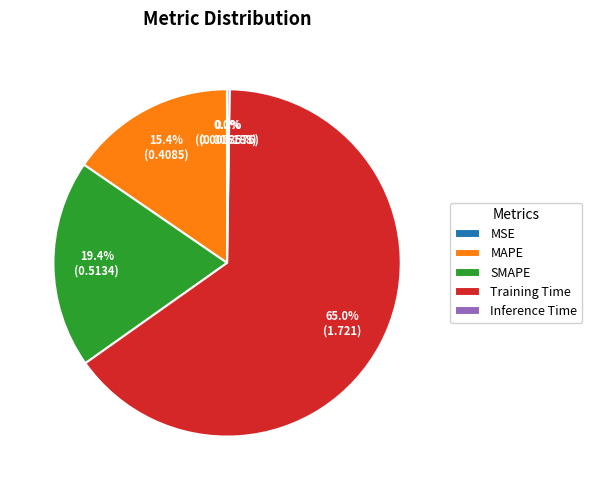

To the nearest percent, what is the difference between the largest and smallest slice percentages?

65%